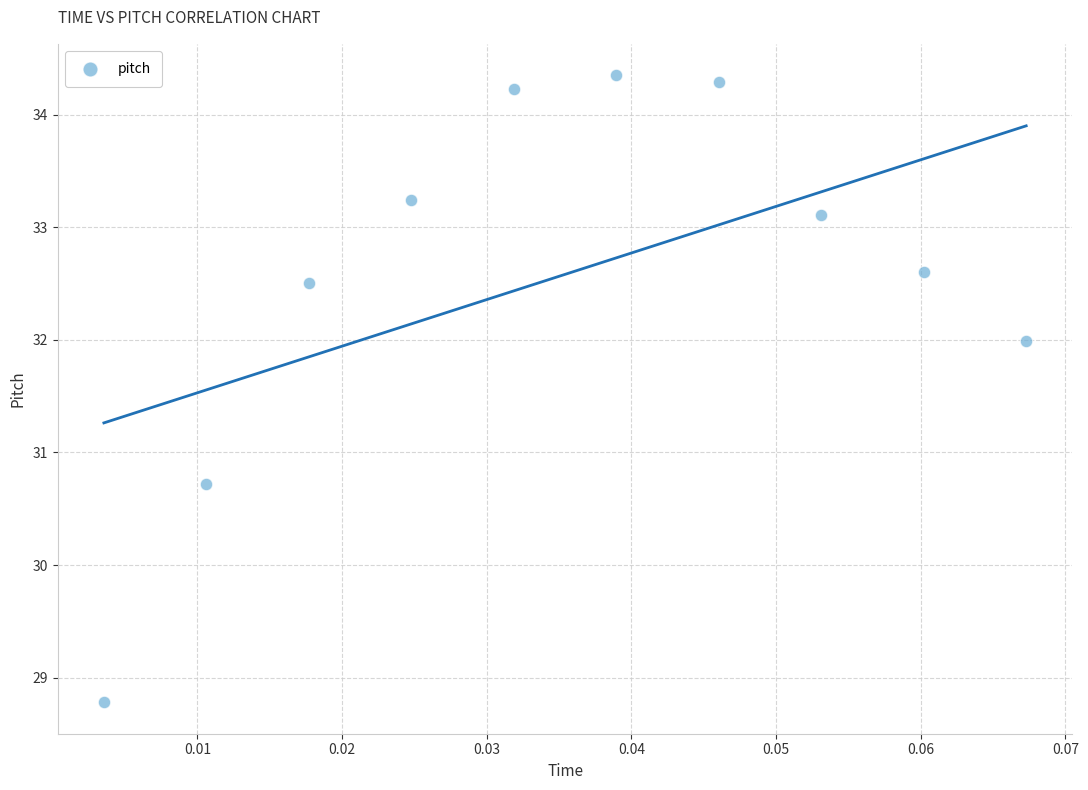

What is the range of Y values (max minus min)?

5.6